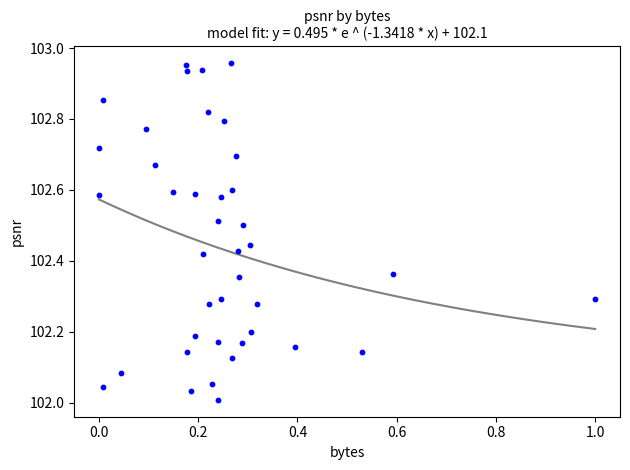

What is the range of X values (max minus min)?

1.0